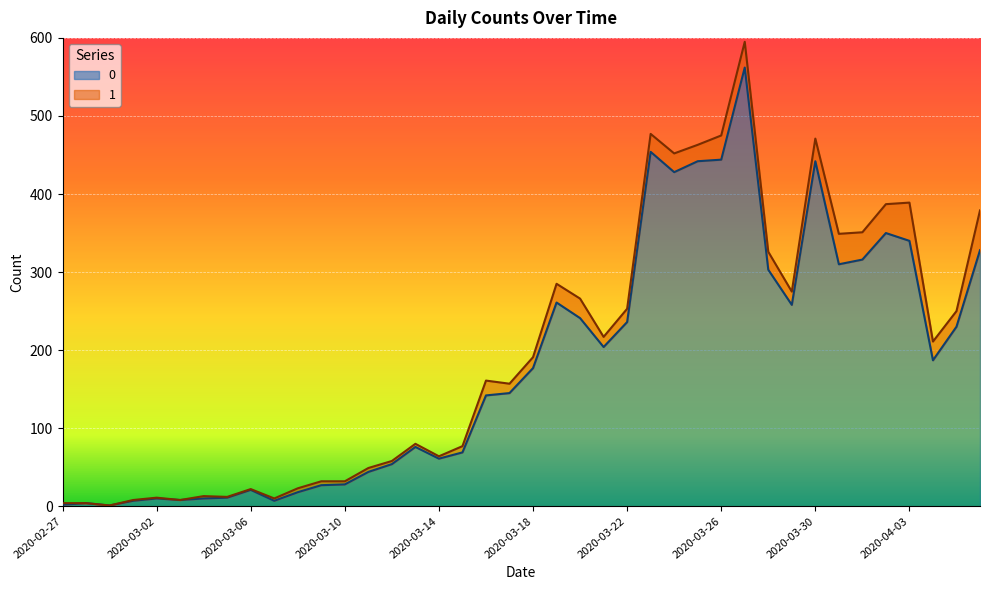

List the labels in order of value, largest first.

2020-03-27, 2020-03-23, 2020-03-26, 2020-03-25, 2020-03-30, 2020-03-24, 2020-04-02, 2020-04-03, 2020-04-06, 2020-04-01, 2020-03-31, 2020-03-28, 2020-03-19, 2020-03-29, 2020-03-20, 2020-03-22, 2020-04-05, 2020-03-21, 2020-04-04, 2020-03-18, 2020-03-17, 2020-03-16, 2020-03-13, 2020-03-15, 2020-03-14, 2020-03-12, 2020-03-11, 2020-03-10, 2020-03-09, 2020-03-06, 2020-03-08, 2020-03-05, 2020-03-02, 2020-03-04, 2020-03-03, 2020-03-01, 2020-03-07, 2020-02-28, 2020-02-27, 2020-02-29